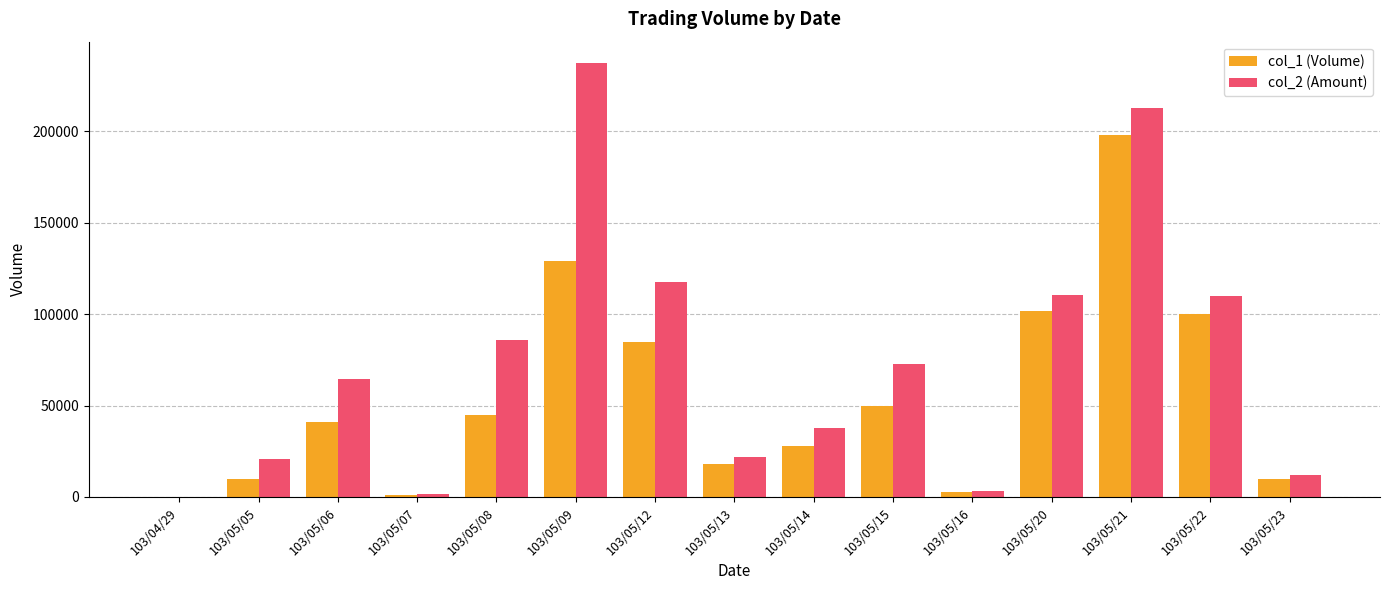

What are all the series names shown in the legend?

col_1 (Volume), col_2 (Amount)